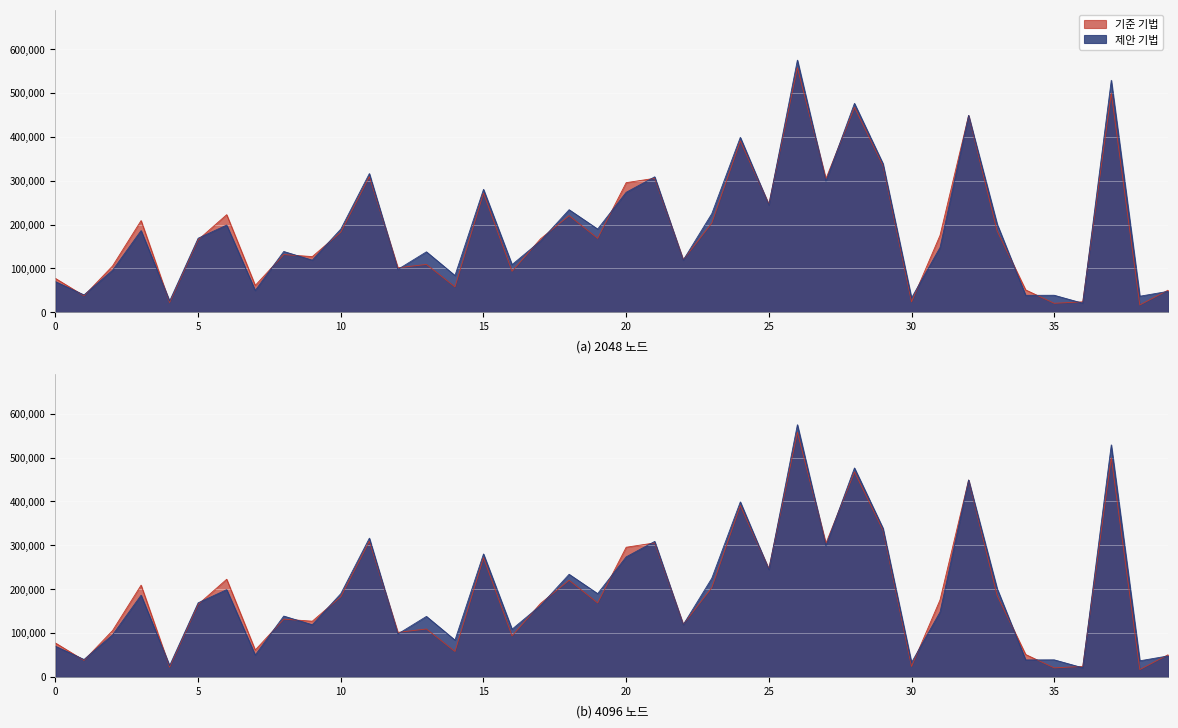

How many points are higher than both their immediate neighbors (excluding endpoints)?

14